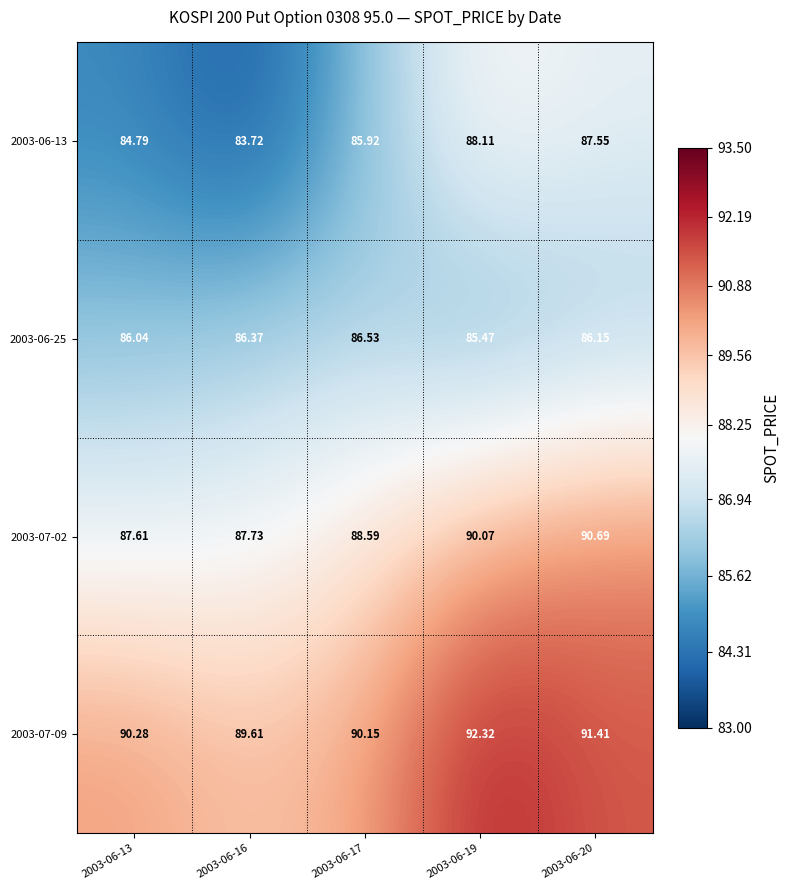

Is the value of 2003-07-02 at 2003-06-13 greater than the value of 2003-06-25 at 2003-06-19?

Yes